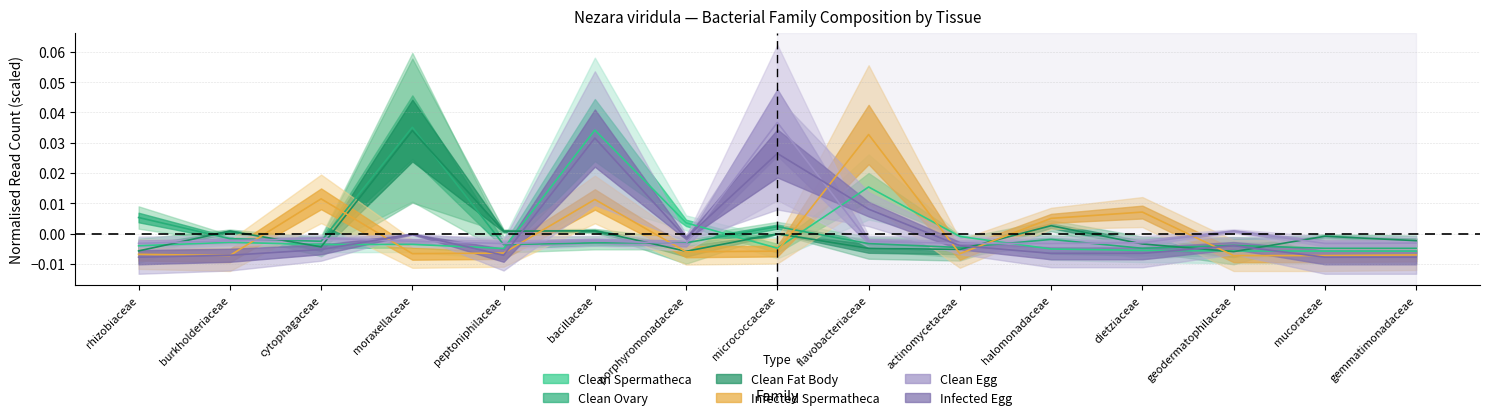

After their last crossing, which series has the higher values: Infected Spermatheca or Clean Spermatheca?

Clean Spermatheca